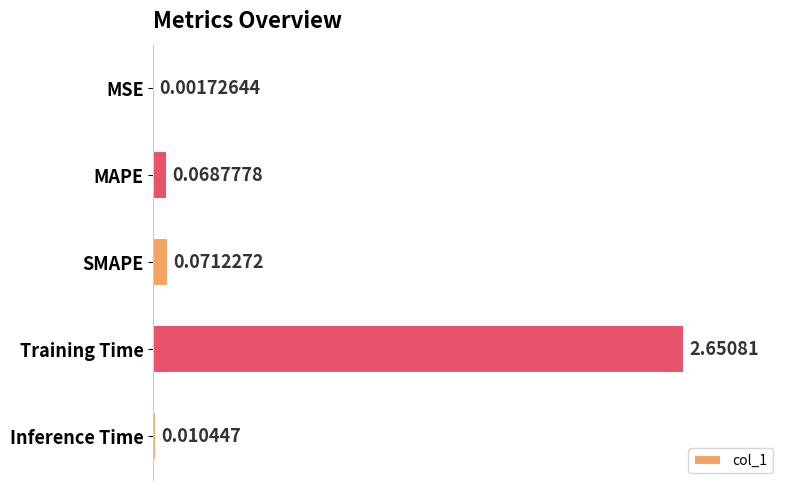

At which label is the value closest to 1?

SMAPE